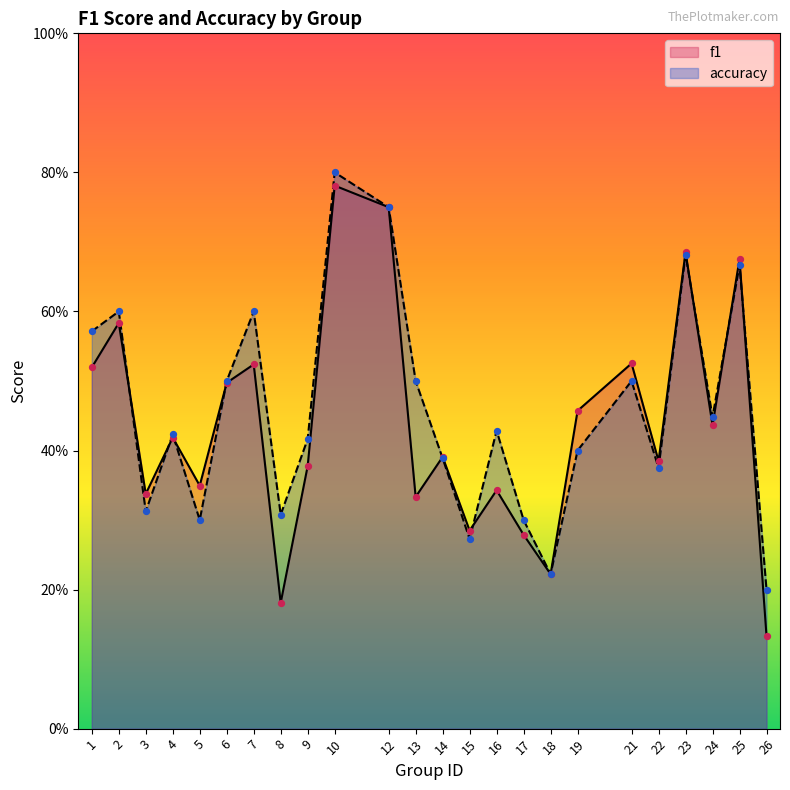

What is the total value across all series at 8?

0.5